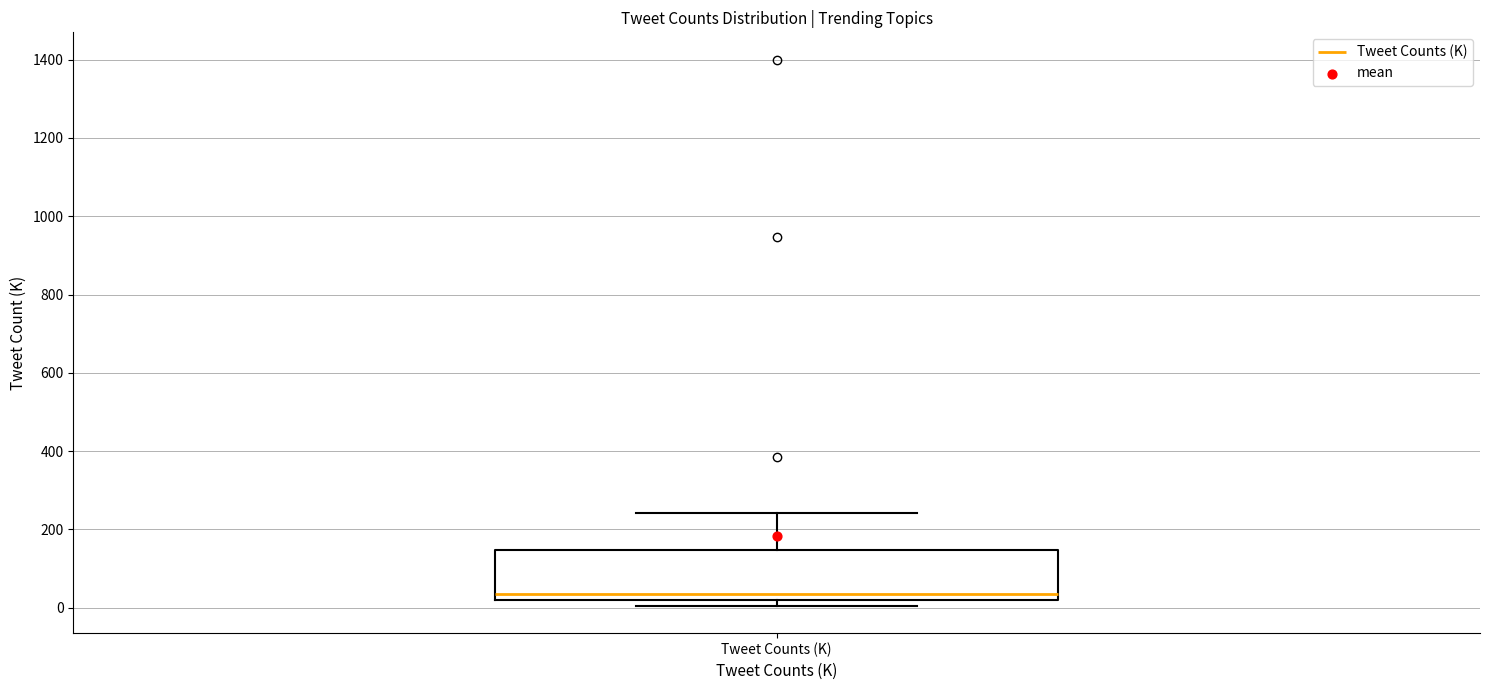

Where does the median line of the box for Tweet Counts (K) sit on the y-axis? The values are not printed on the chart, so give them approximately, as read against the axis.

40